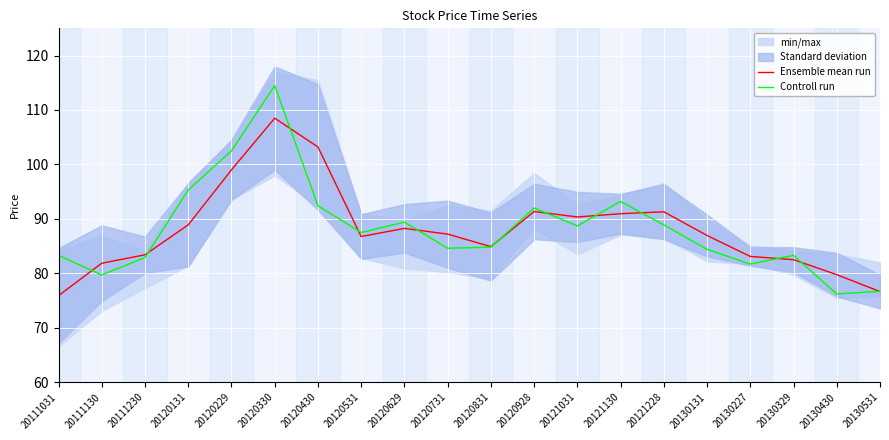

What is the smallest value displayed?

75.9